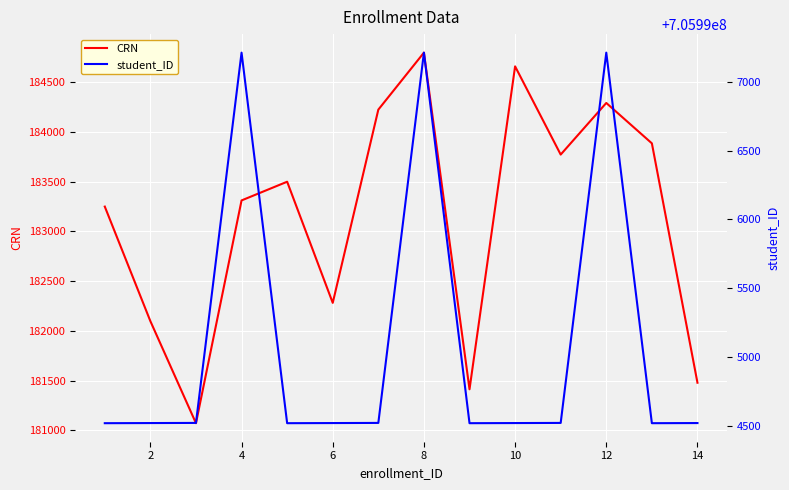

The value of CRN at 14 is 181478. True or false?

True